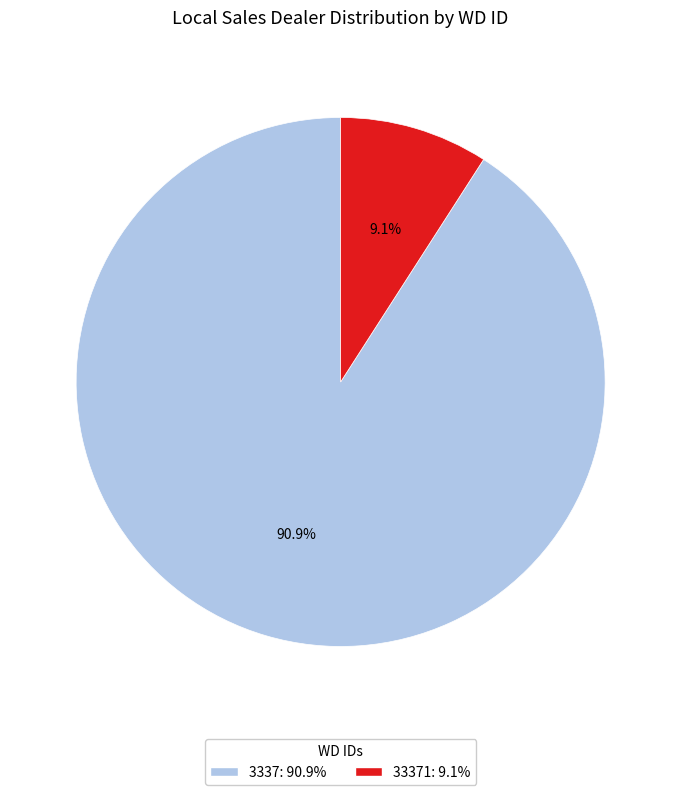

Count the number of slices in the pie.

2